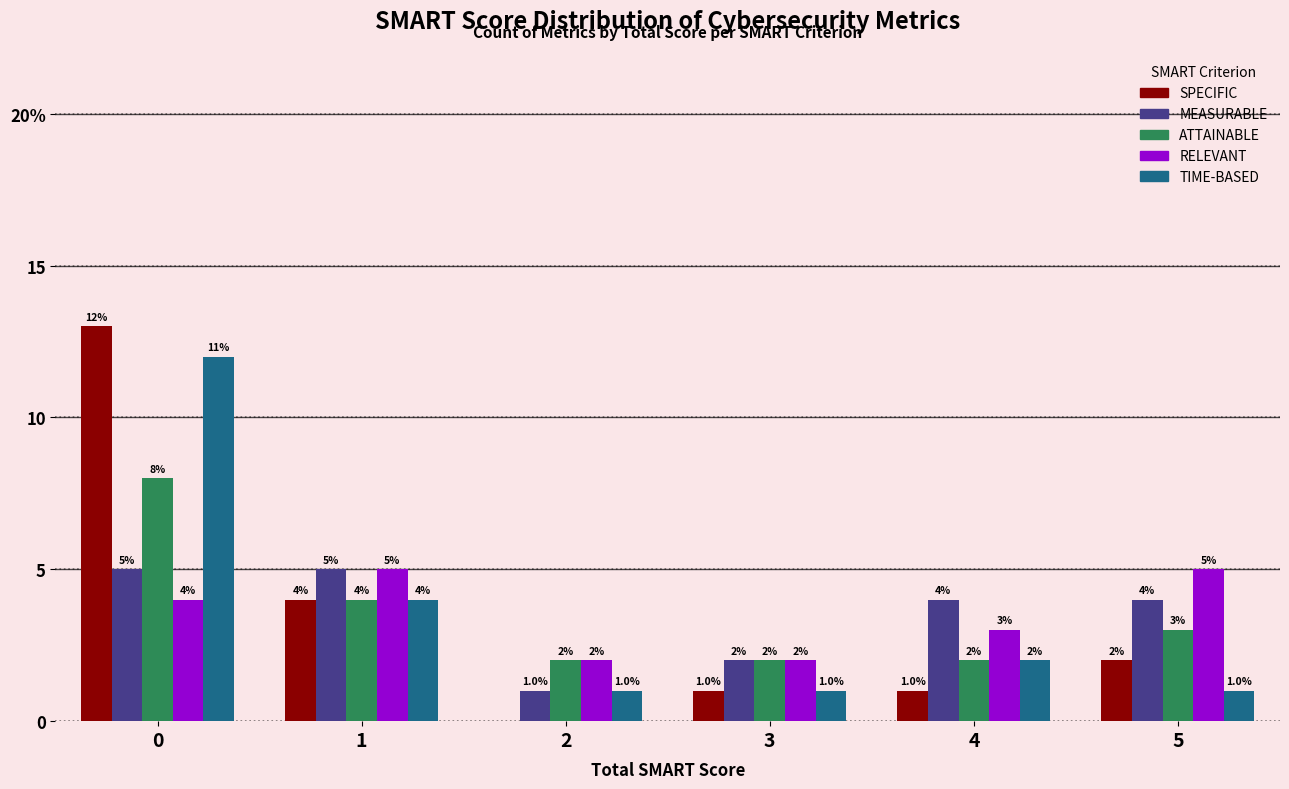

What are all the series names shown in the legend?

SPECIFIC, MEASURABLE, ATTAINABLE, RELEVANT, TIME-BASED